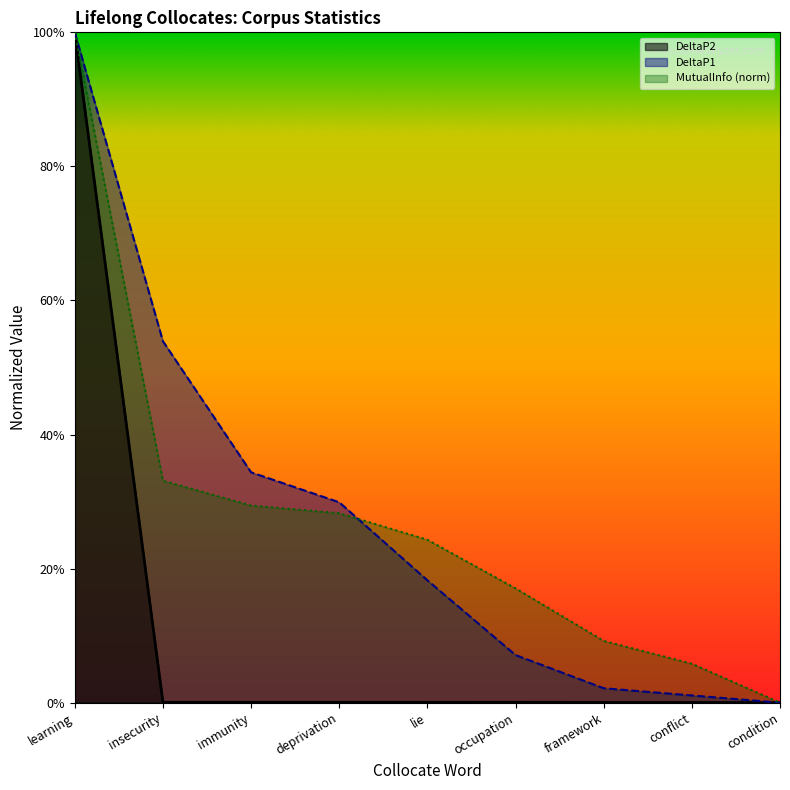

Which series changed the most between learning and immunity?

DeltaP2